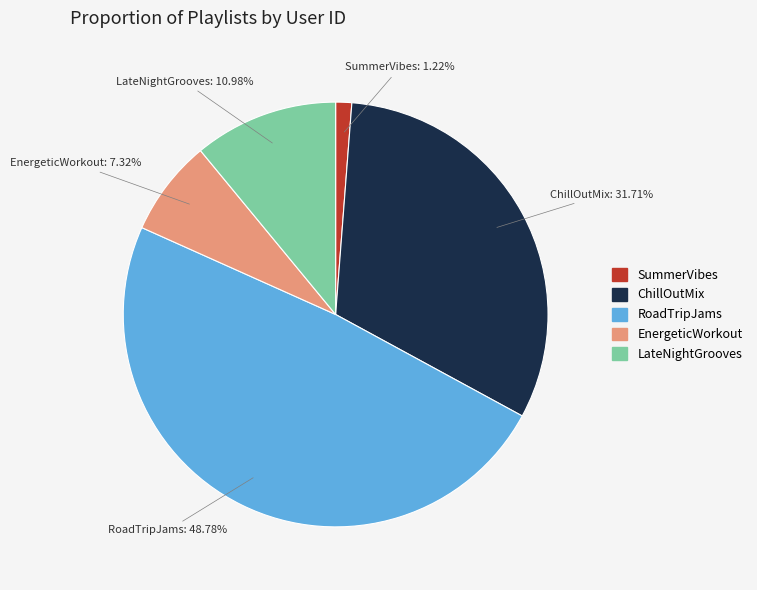

How many segments does this pie chart have?

5